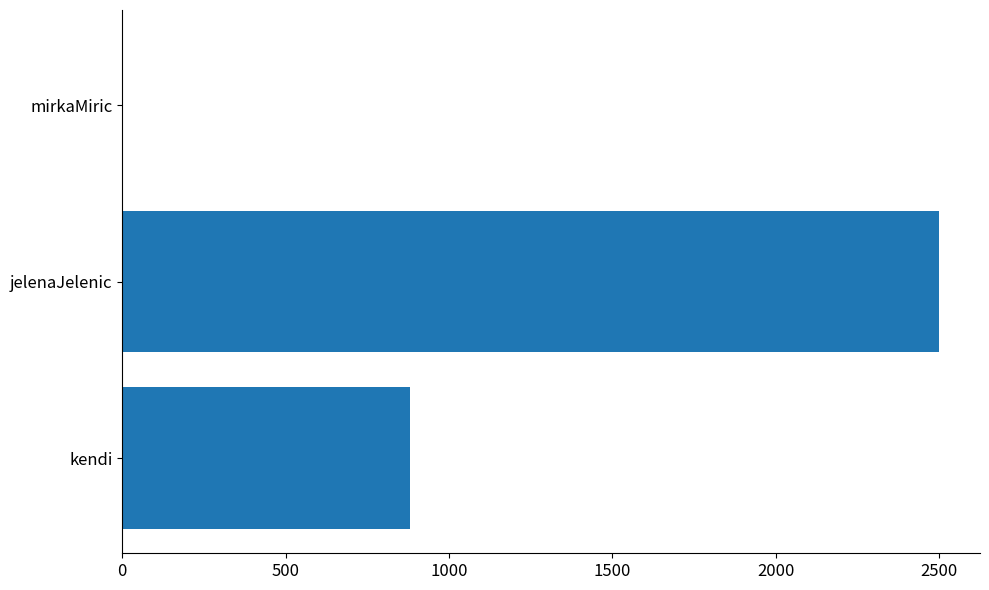

How many series are shown in this chart?

1